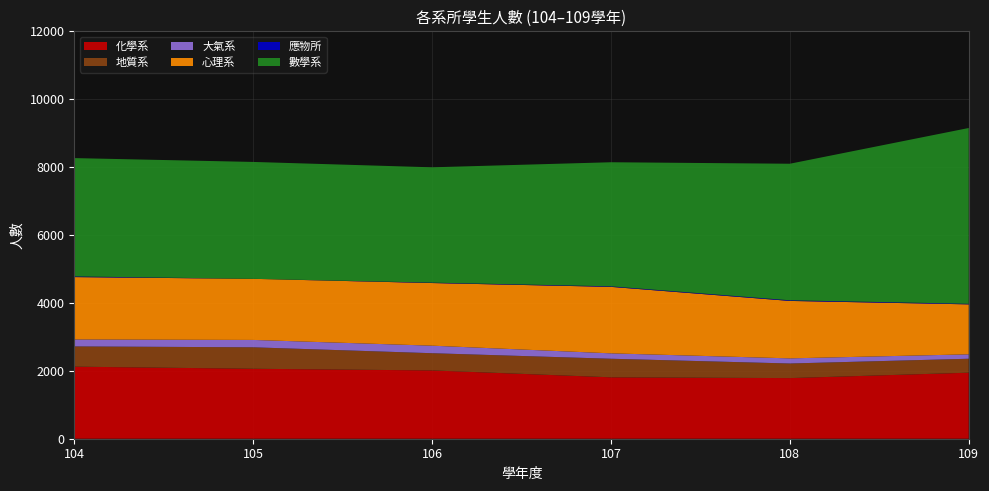

Reading left to right, transcribe all the data shown in this chart.

化學系: 2123	2061	2012	1809	1786	1945
地質系: 596	632	507	547	430	411
大氣系: 205	217	222	159	151	130
心理系: 1837	1800	1845	1958	1692	1472
應物所: 20	0	12	16	19	17
數學系: 3485	3443	3397	3655	4022	5178